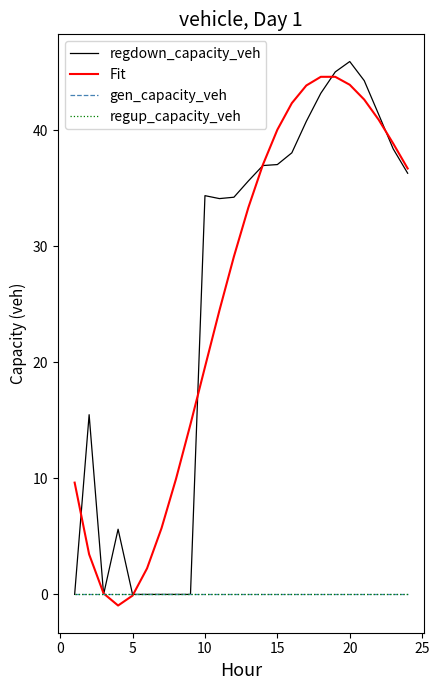

True or false: regup_capacity_veh and Fit cross at least once.

True